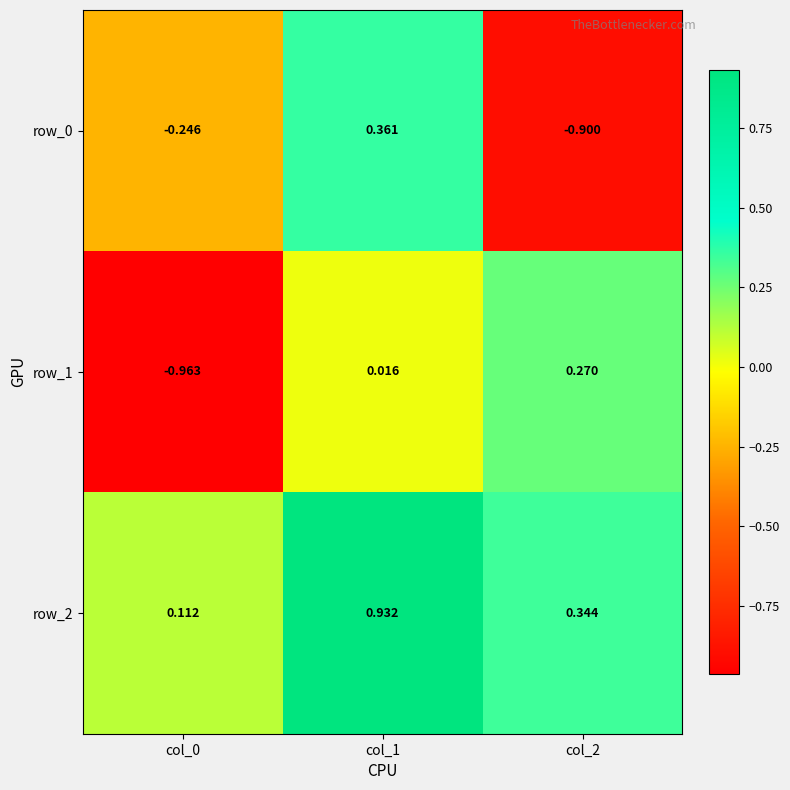

Is the value of row_2 at col_2 greater than the value of row_0 at col_1?

No